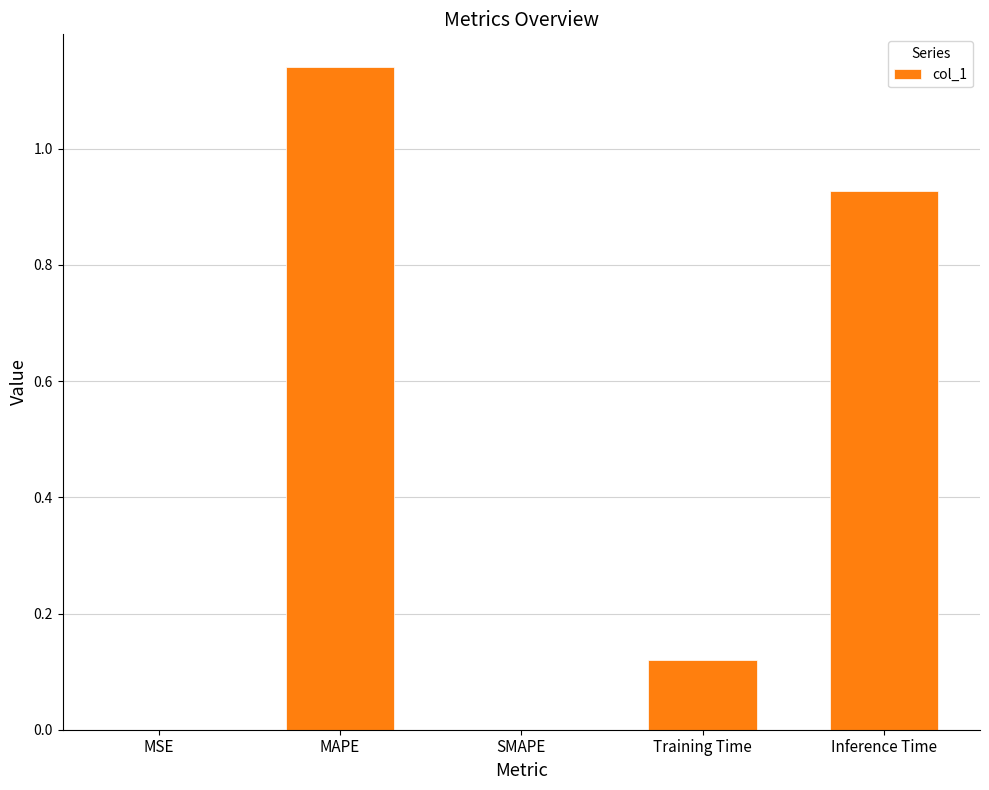

Is it true that the value at Inference Time is 0.4?

False